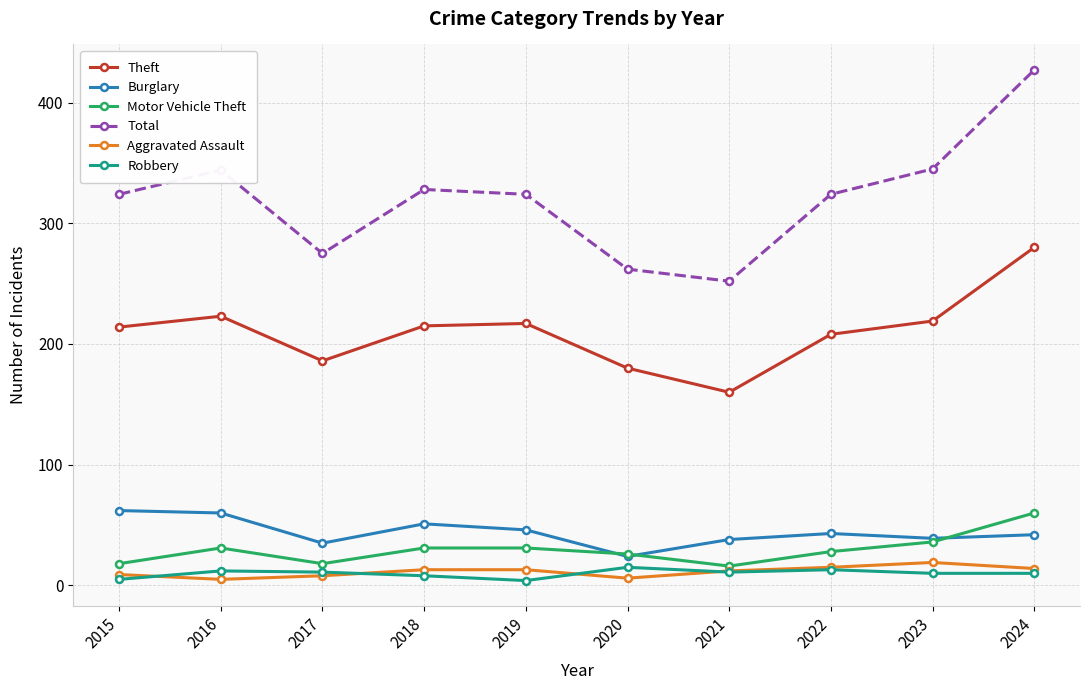

Which series has the largest range (max minus min)?

Total